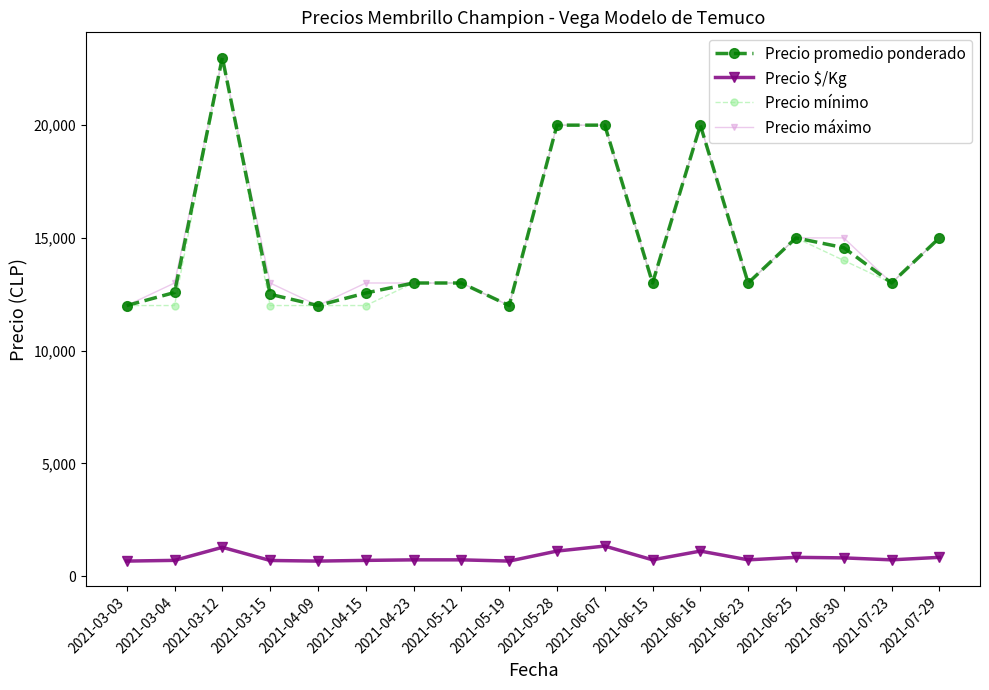

What is the spread (max minus min) of values at 2021-03-03?

11333